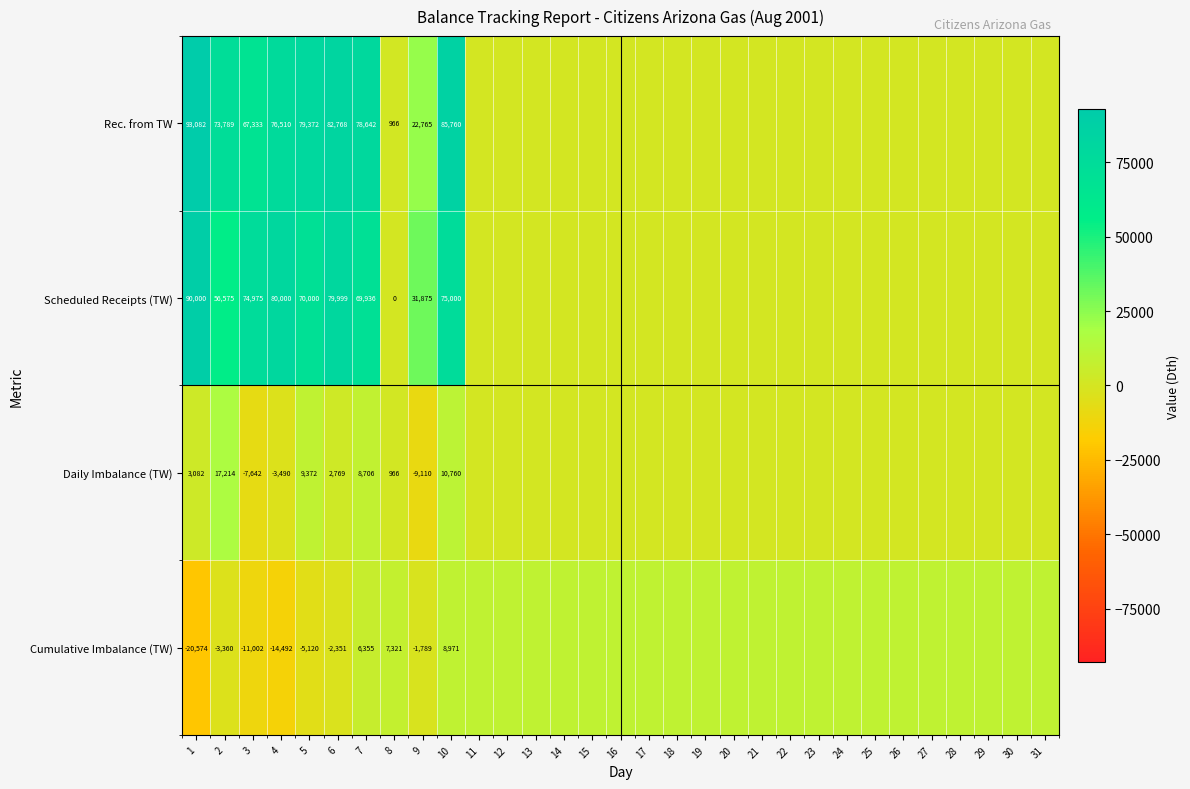

What is the difference between the Scheduled Receipts (TW) values at 6 and 2?

23424